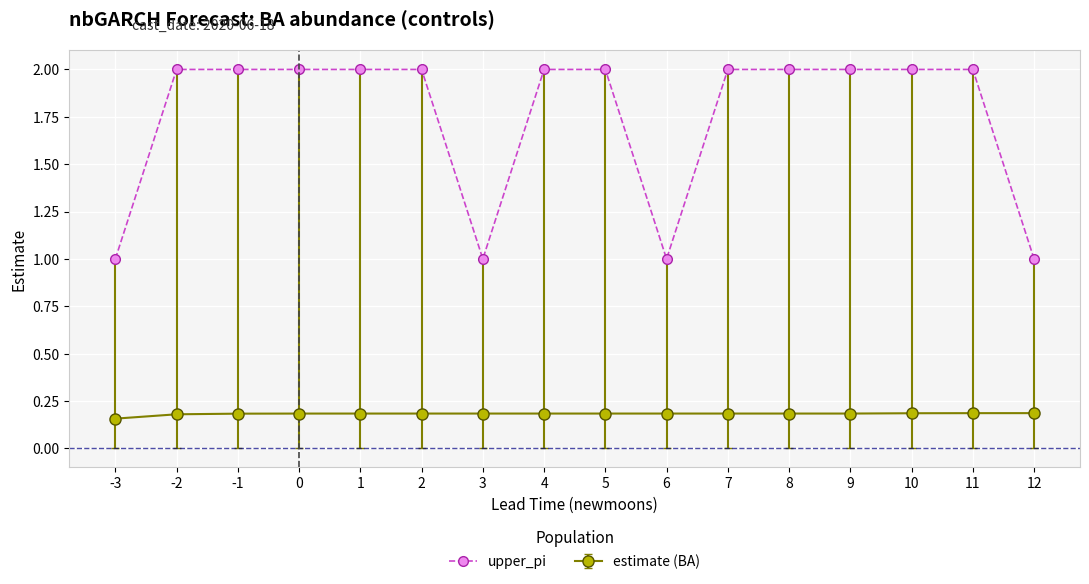

Rank the series by their maximum value, from highest to lowest.

upper_pi, estimate (BA)